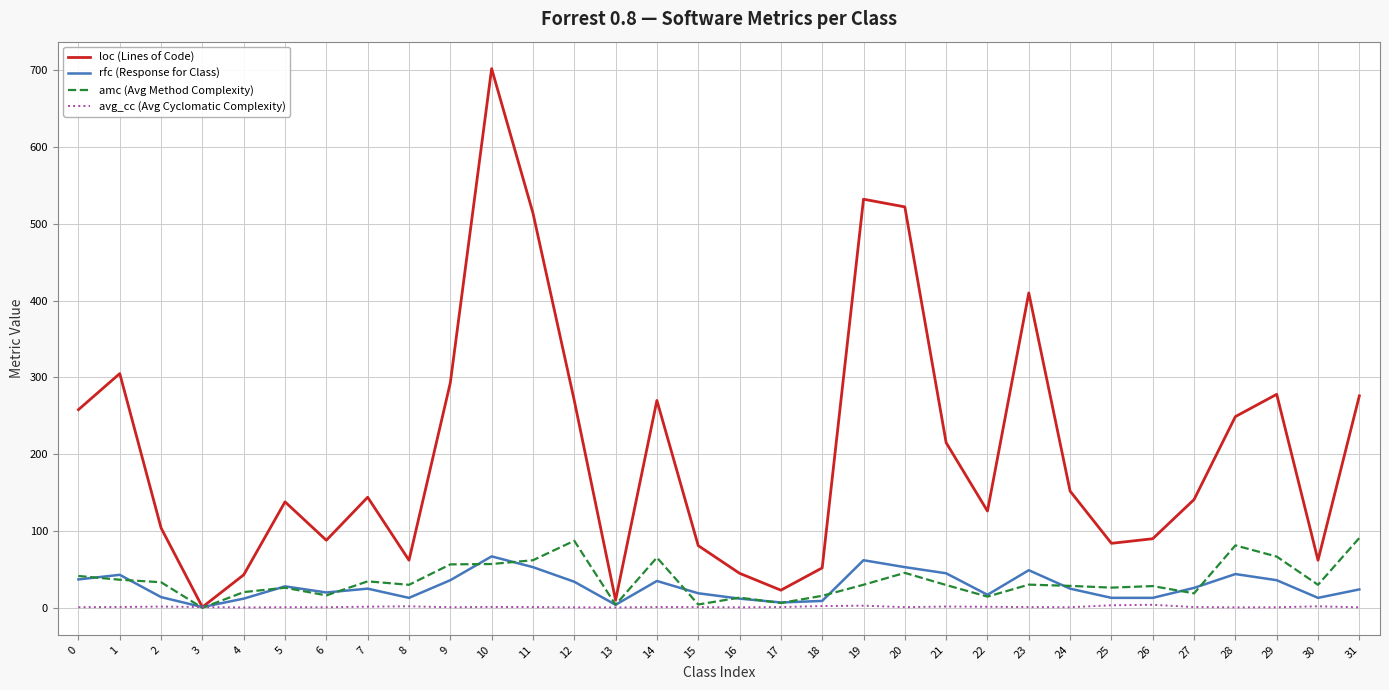

Which series ends up on top after the final intersection of rfc (Response for Class) and amc (Avg Method Complexity)?

amc (Avg Method Complexity)